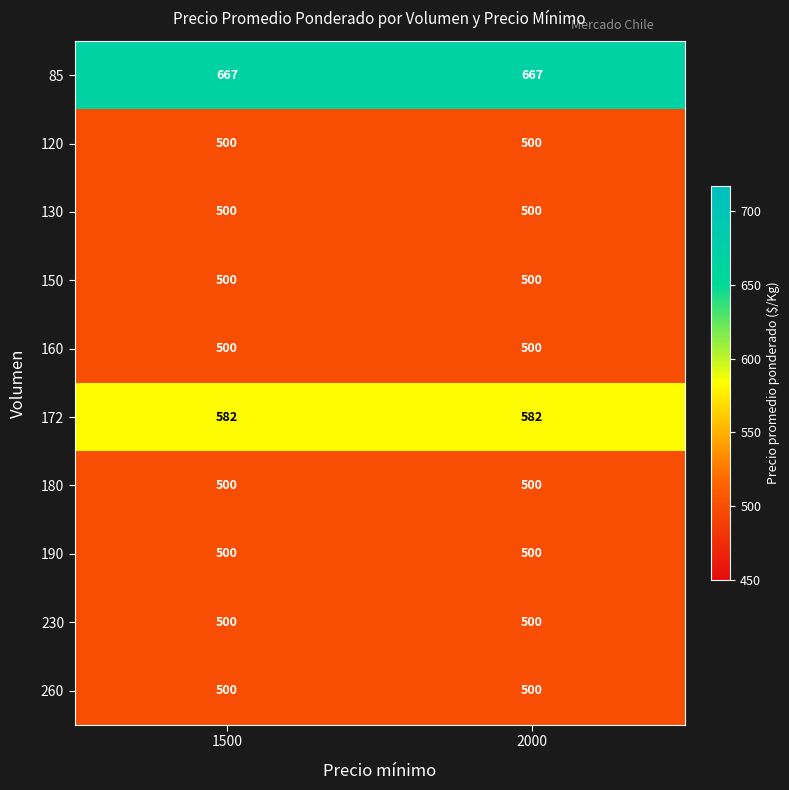

What is the total value across all series at 1500?

5249